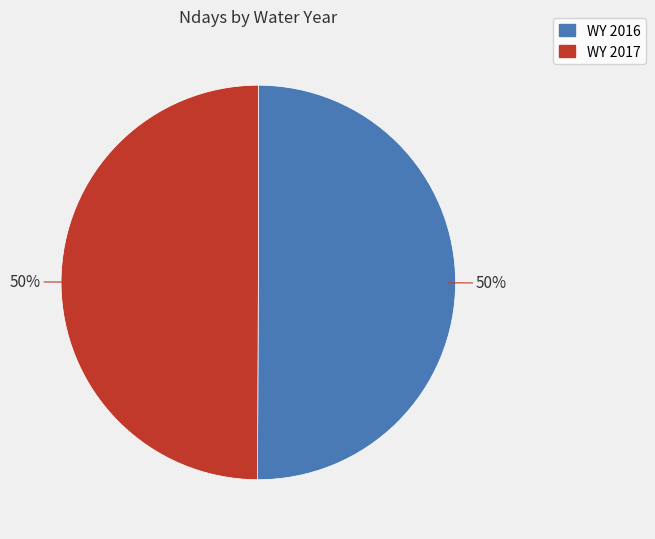

Combined, do WY 2016 and WY 2017 account for over 50%?

Yes